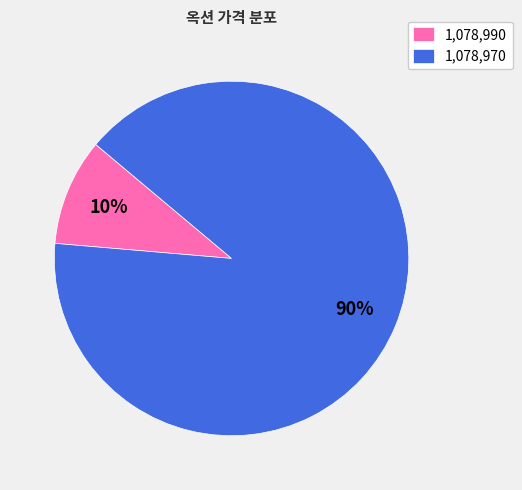

To the nearest percent, what percentage of the pie is 1,078,990?

10%